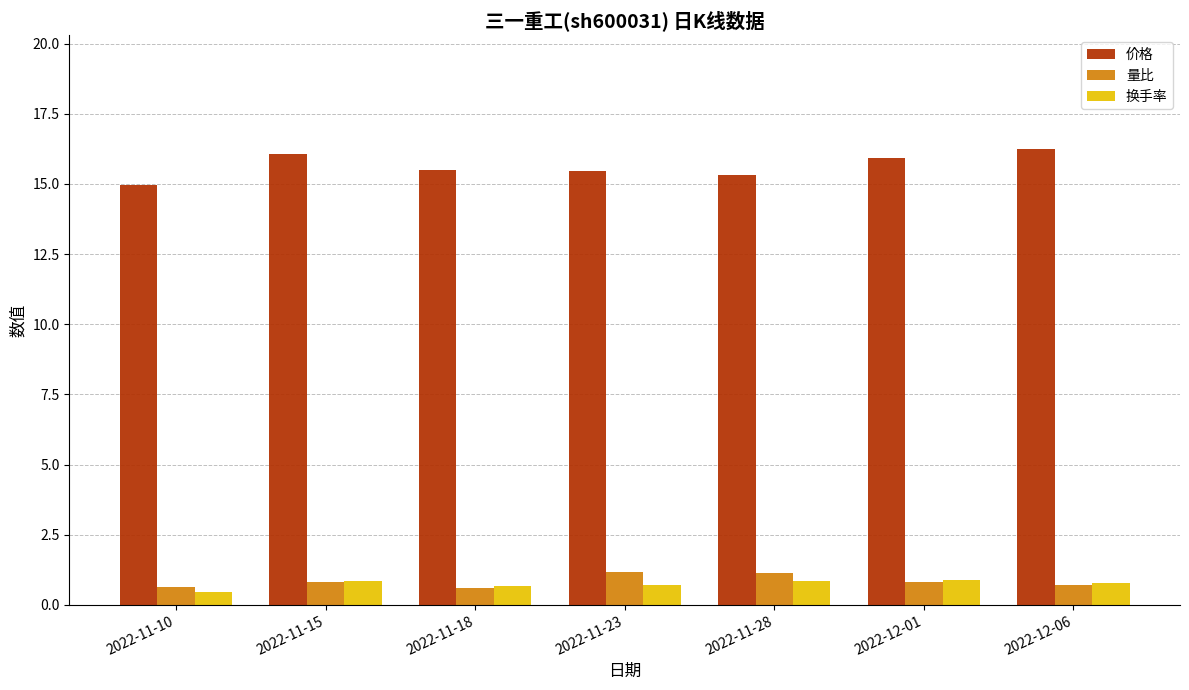

Count the number of categories in the chart.

7